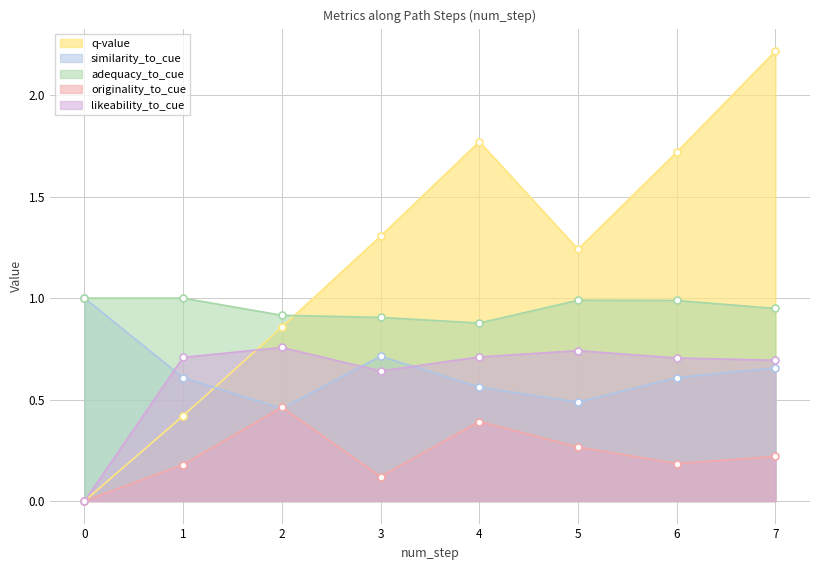

Where is the first local maximum for adequacy_to_cue?

5